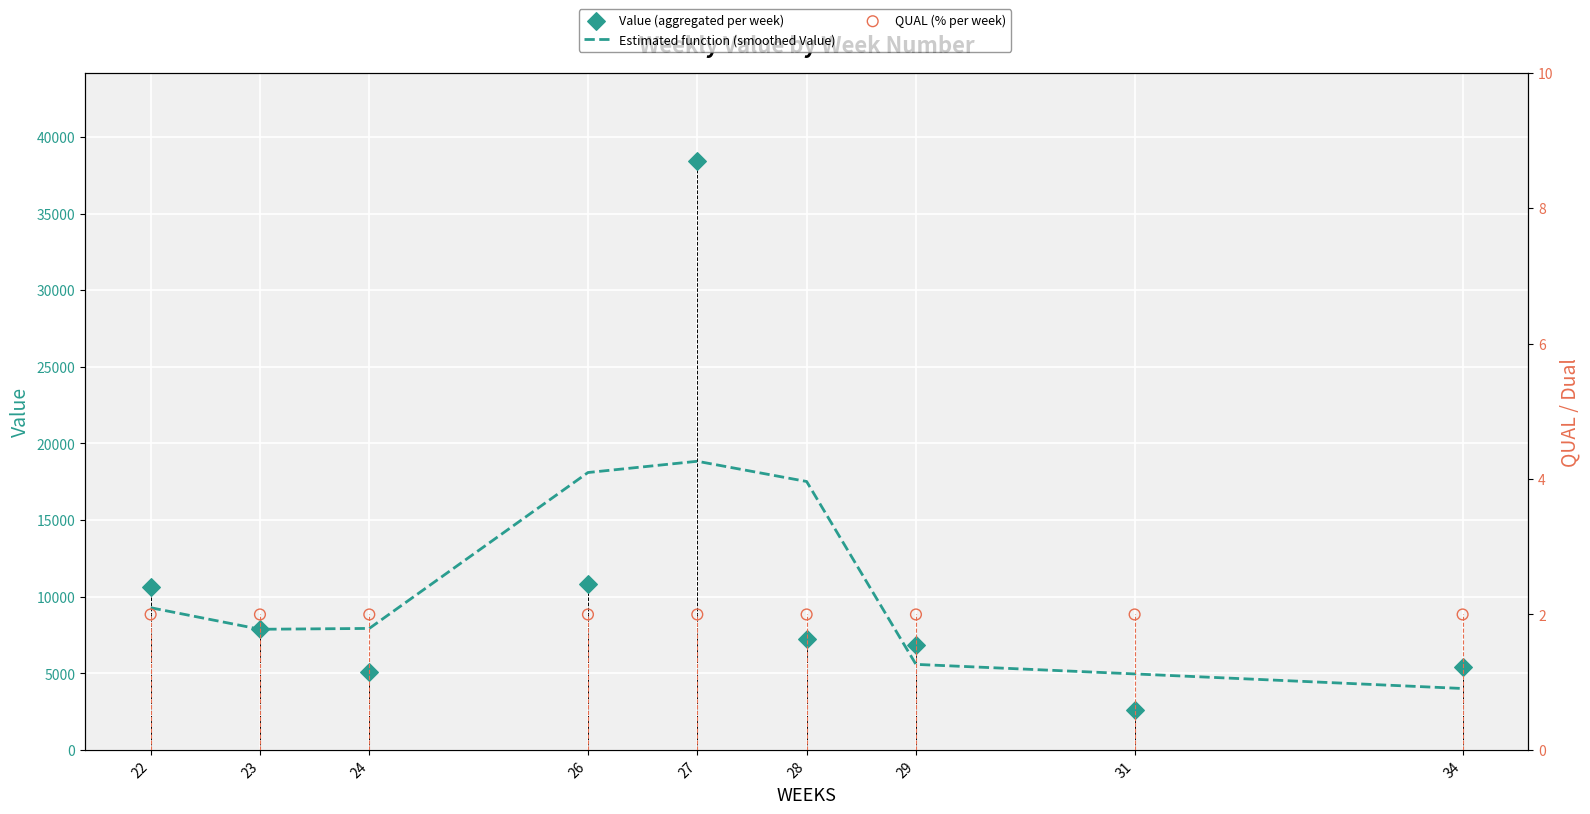

Which series reaches the maximum Y coordinate?

Value (aggregated per week)